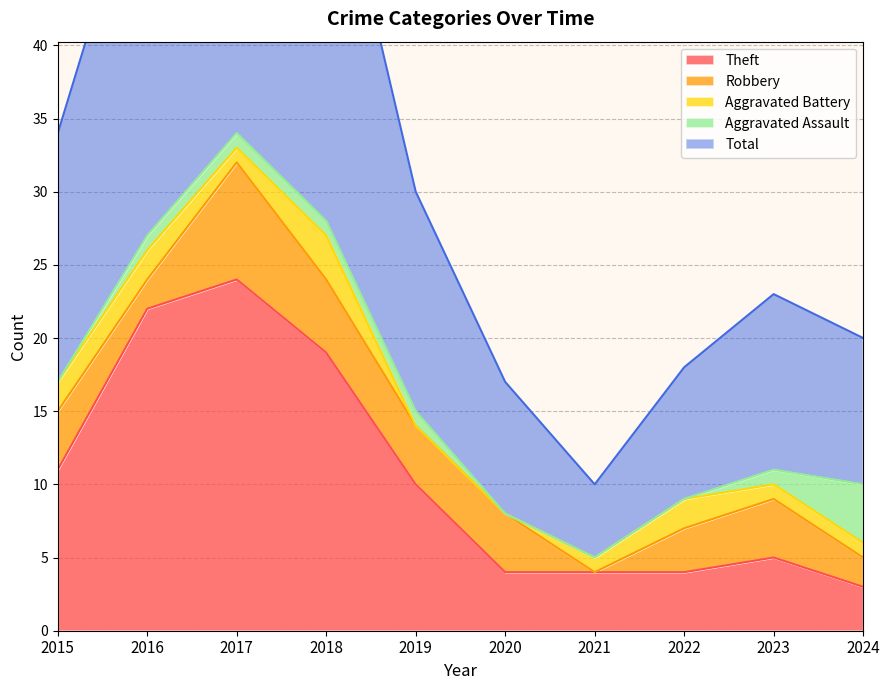

What is the value of the Total point at the 10th from the left?

10